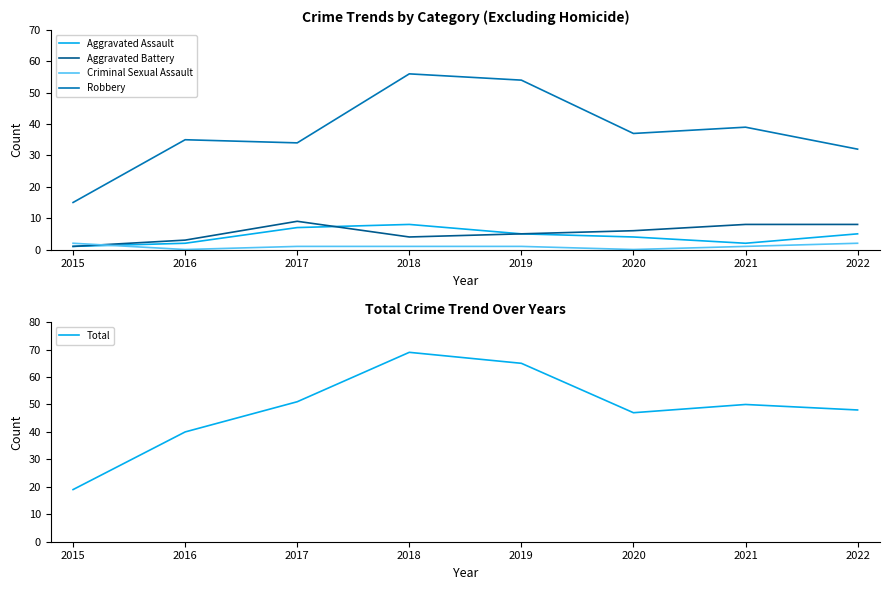

What is the value of the Total point at the 7th from the left?

50